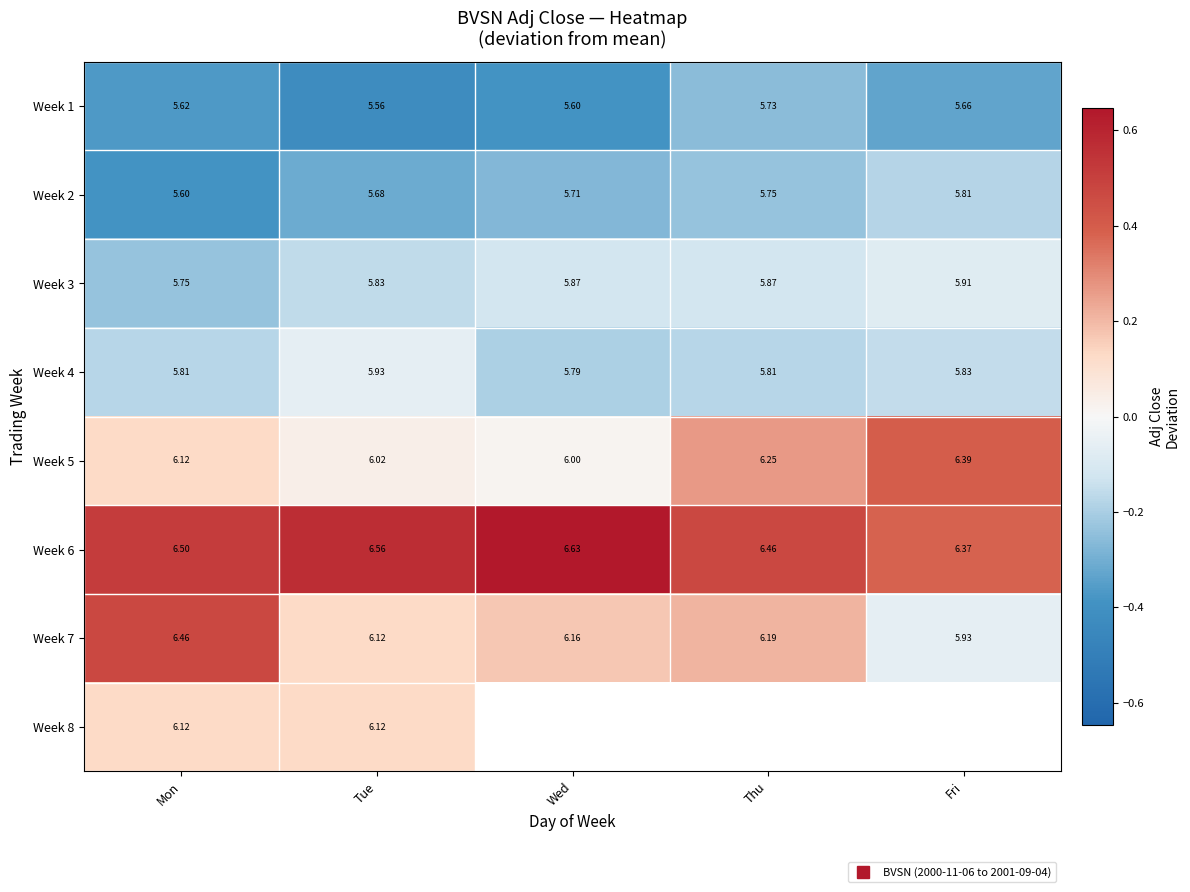

Which has a higher value, Thu or Fri?

Thu